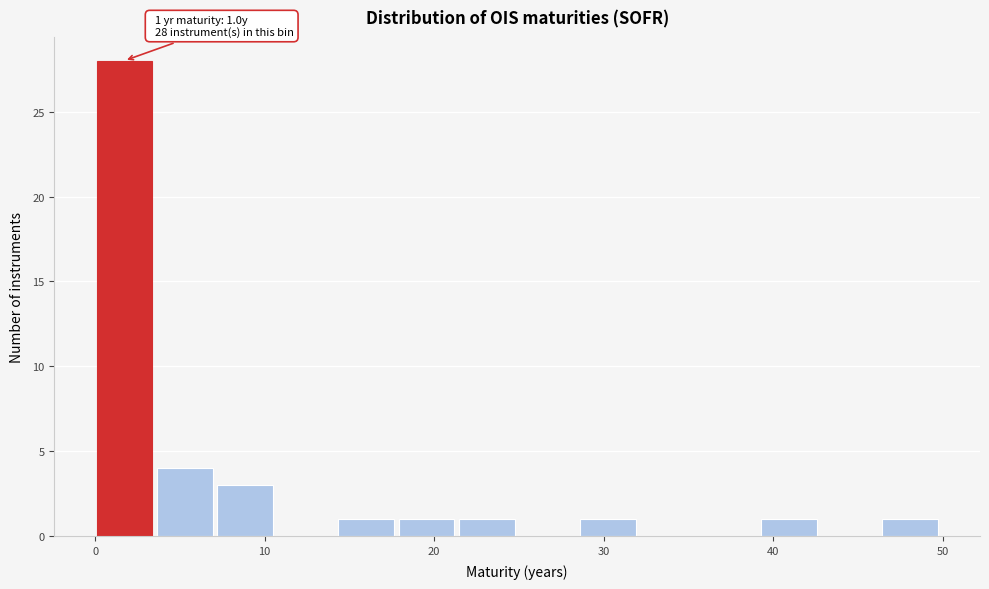

Around what value on the x-axis is the tallest bar? Give the approximate position of its centre, as read against the axis.

2